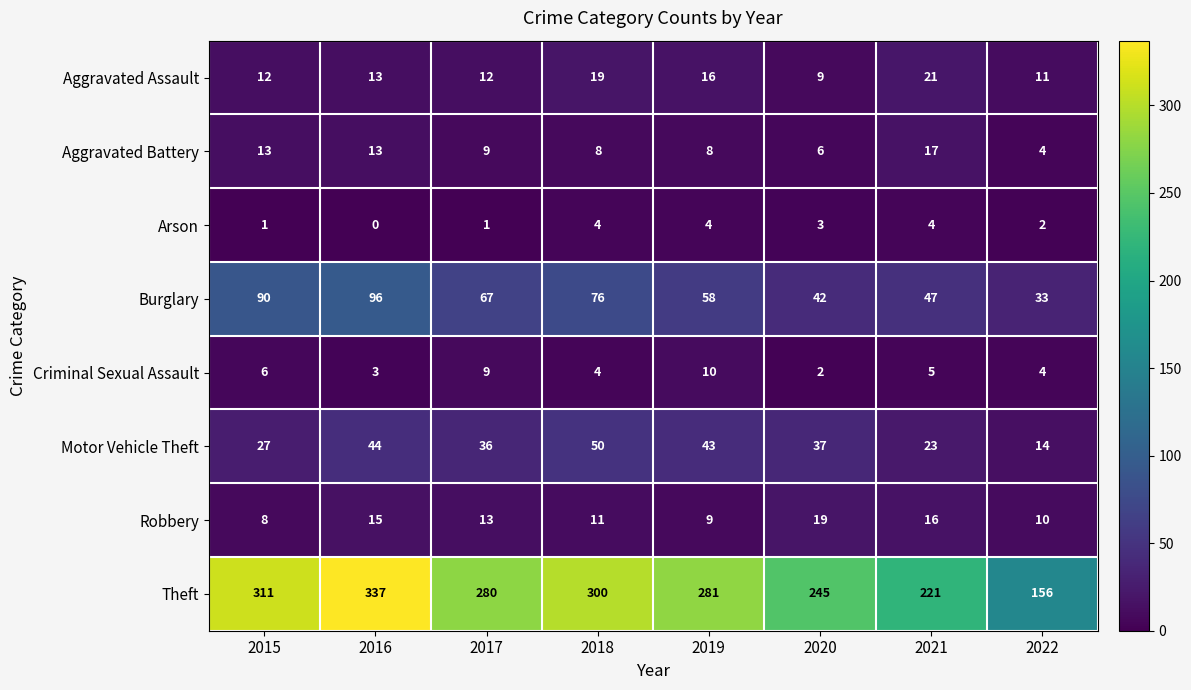

At 2020, list the series in order from largest to smallest.

Theft, Burglary, Motor Vehicle Theft, Robbery, Aggravated Assault, Aggravated Battery, Arson, Criminal Sexual Assault